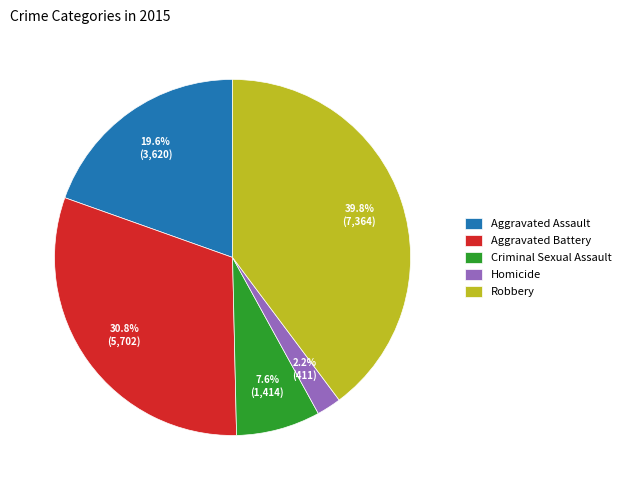

Combined, what portion of the pie is Robbery and Aggravated Battery?

70.6%